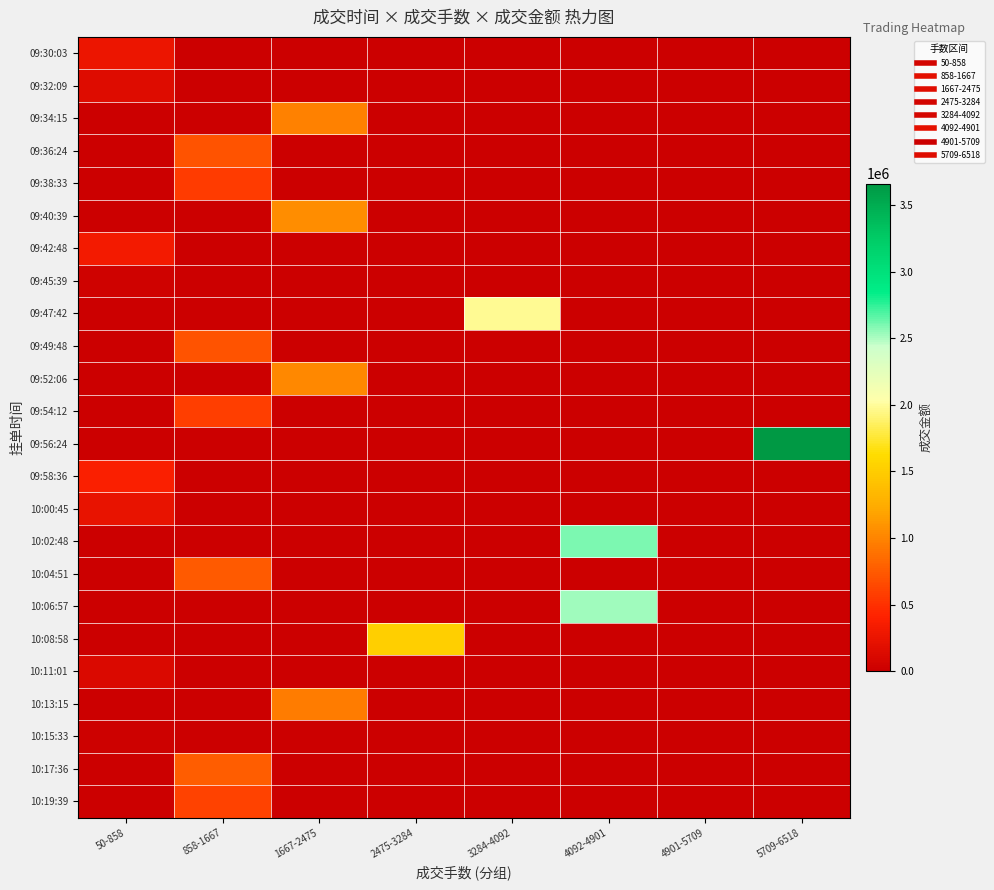

Between 4901-5709 and 3284-4092, which is larger?

4901-5709